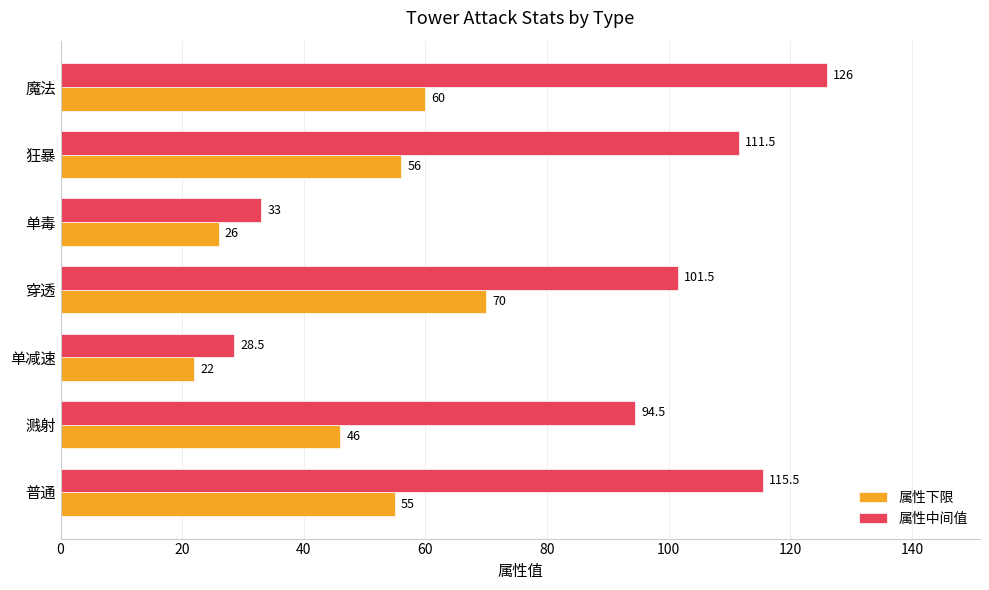

What value does the 属性下限 series have at 穿透?

70.0